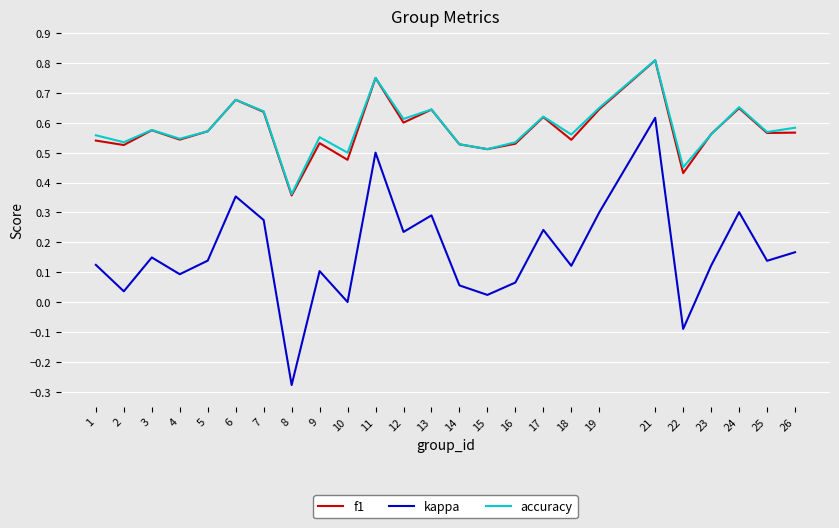

Does the chart have visible grid lines?

Yes